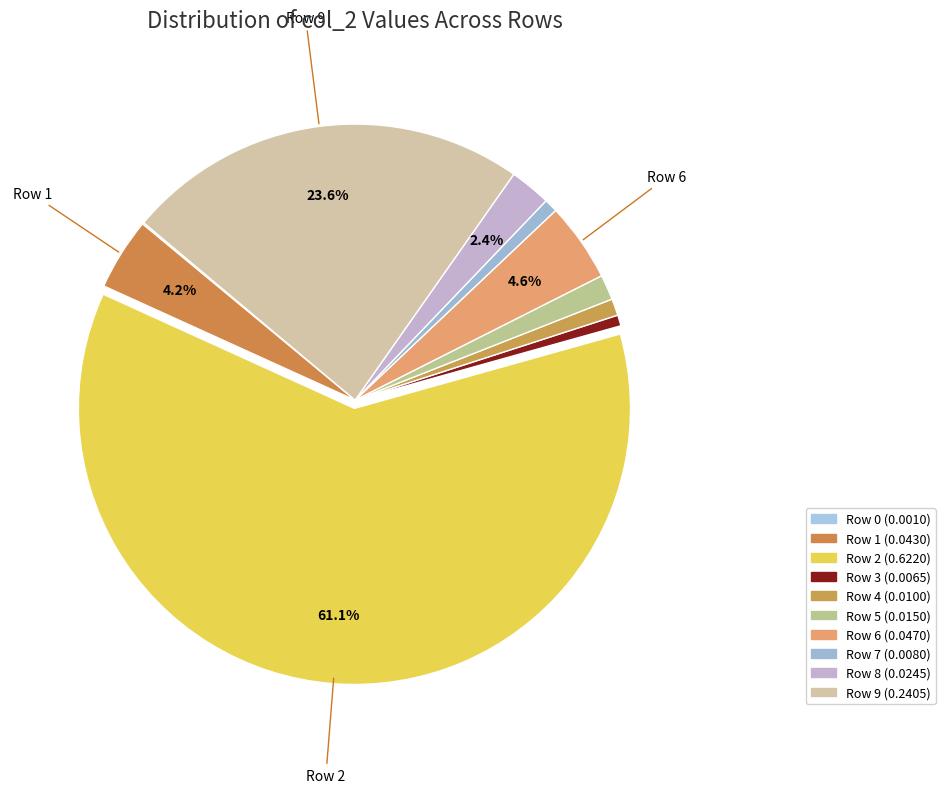

What is the largest slice in the pie chart?

2